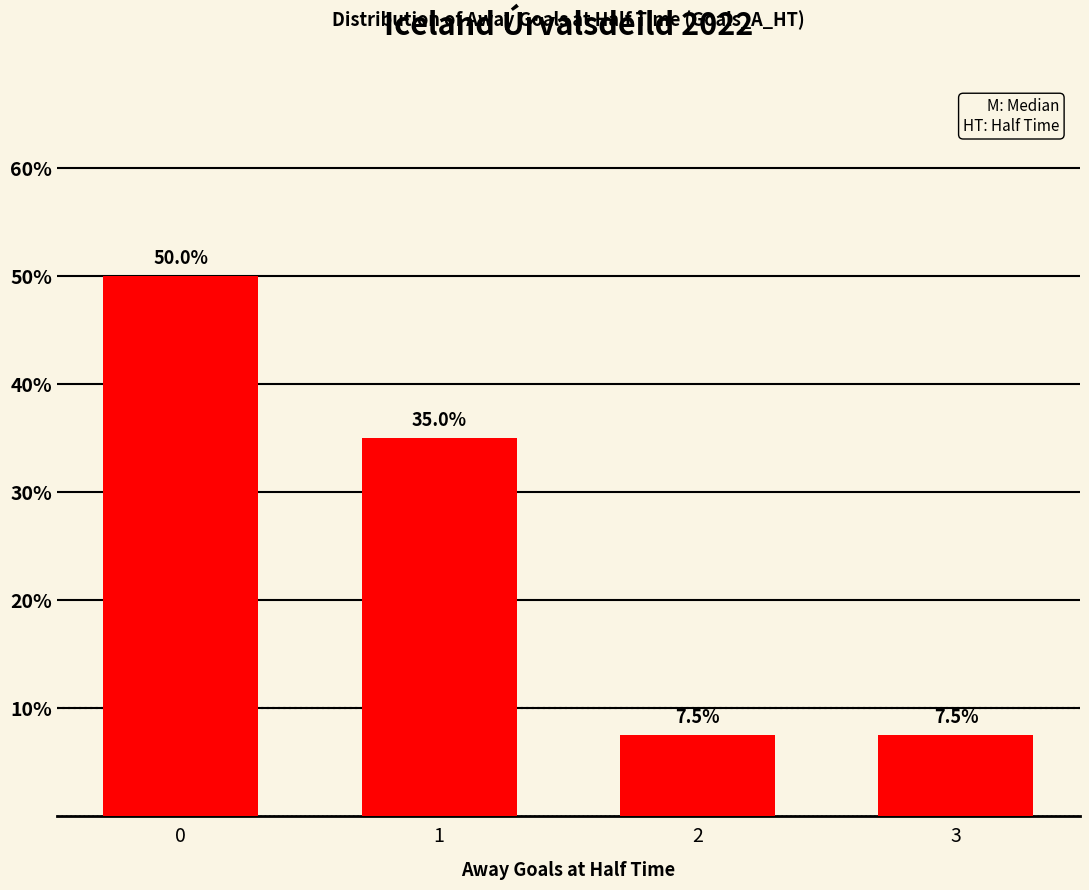

How many series are shown in this chart?

1